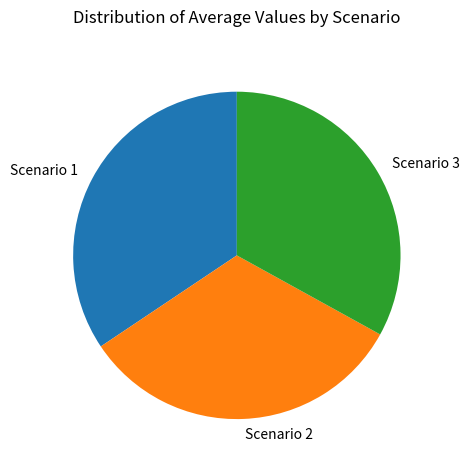

How many slices are in this pie chart?

3